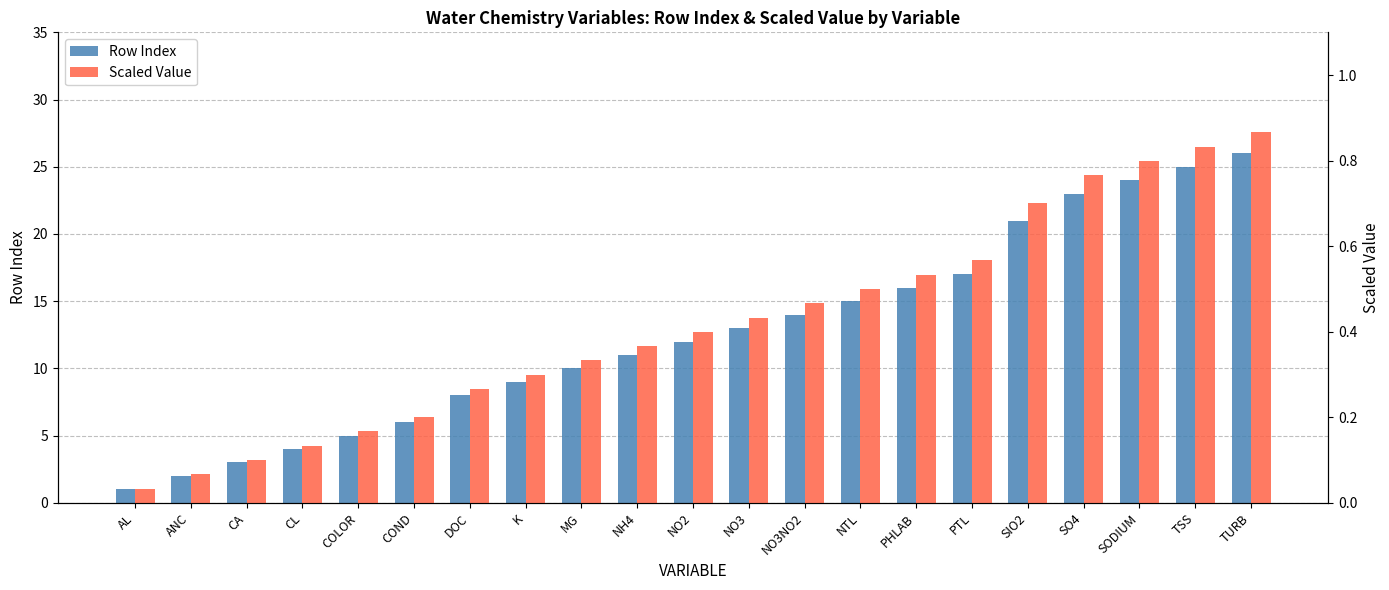

At which label is Scaled Value closest to 0?

AL